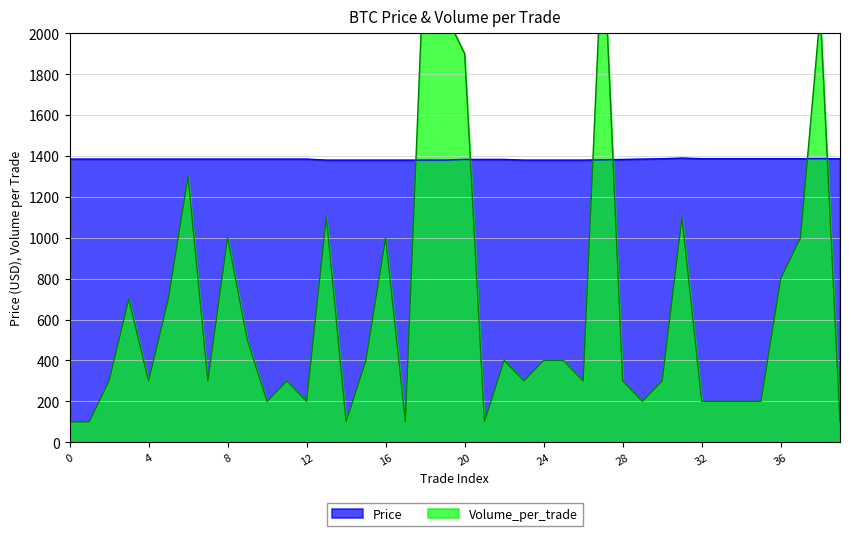

Reading left to right, what are all the values shown in this chart?

Price: 1385.0	1385.0	1385.0	1385.0	1385.0	1385.0	1385.0	1385.0	1385.0	1385.0	1385.0	1385.0	1385.0	1380.0	1380.0	1380.0	1380.0	1380.0	1380.0	1380.0	1383.3	1383.3	1383.3	1380.0	1380.0	1380.0	1380.0	1381.7	1383.3	1385.0	1386.7	1390.0	1386.7	1386.7	1386.7	1386.7	1386.7	1386.7	1386.7	1386.7
Volume_per_trade: 100.0	100.0	300.0	700.0	300.0	700.0	1300.0	300.0	1000.0	500.0	200.0	300.0	200.0	1100.0	100.0	400.0	1000.0	100.0	2500.0	2100.0	1900.0	100.0	400.0	300.0	400.0	400.0	300.0	2500.0	300.0	200.0	300.0	1100.0	200.0	200.0	200.0	200.0	800.0	1000.0	2100.0	100.0